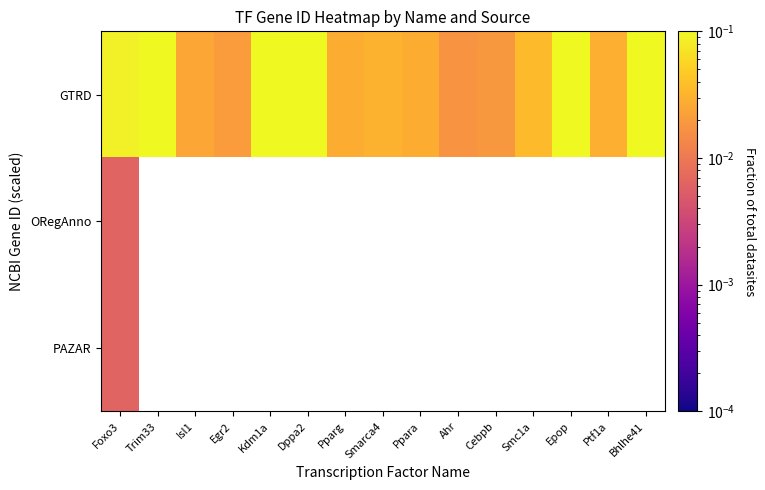

Count the number of categories in the chart.

15